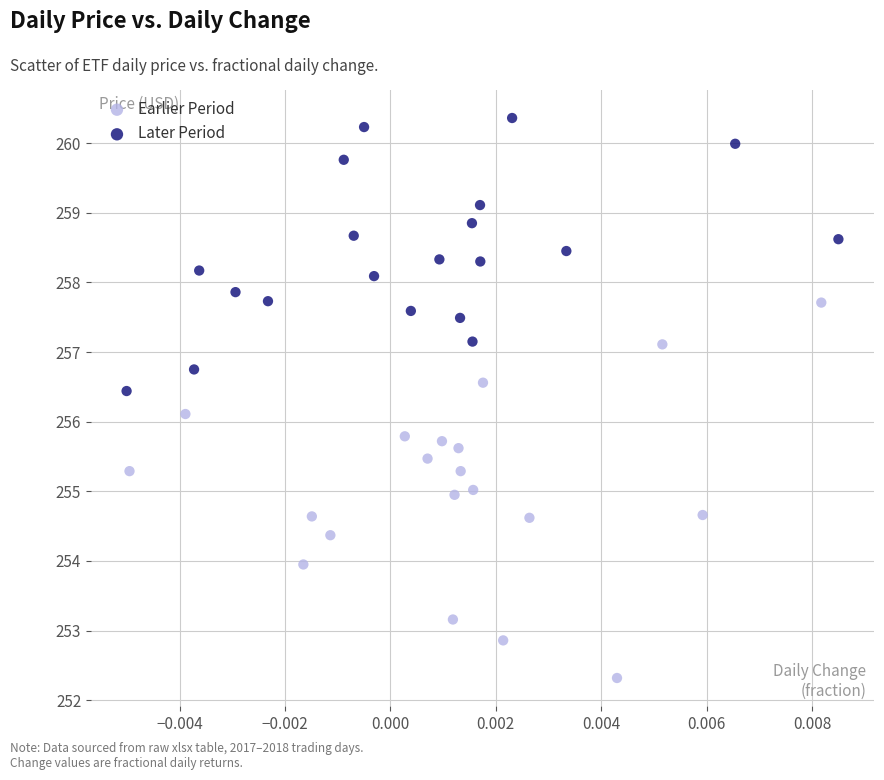

Which series reaches the minimum Y coordinate?

Earlier Period